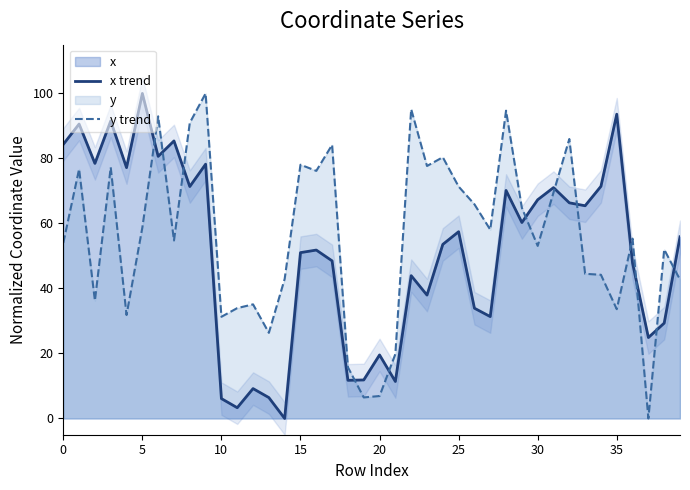

Between 13 and 14, which is larger?

13